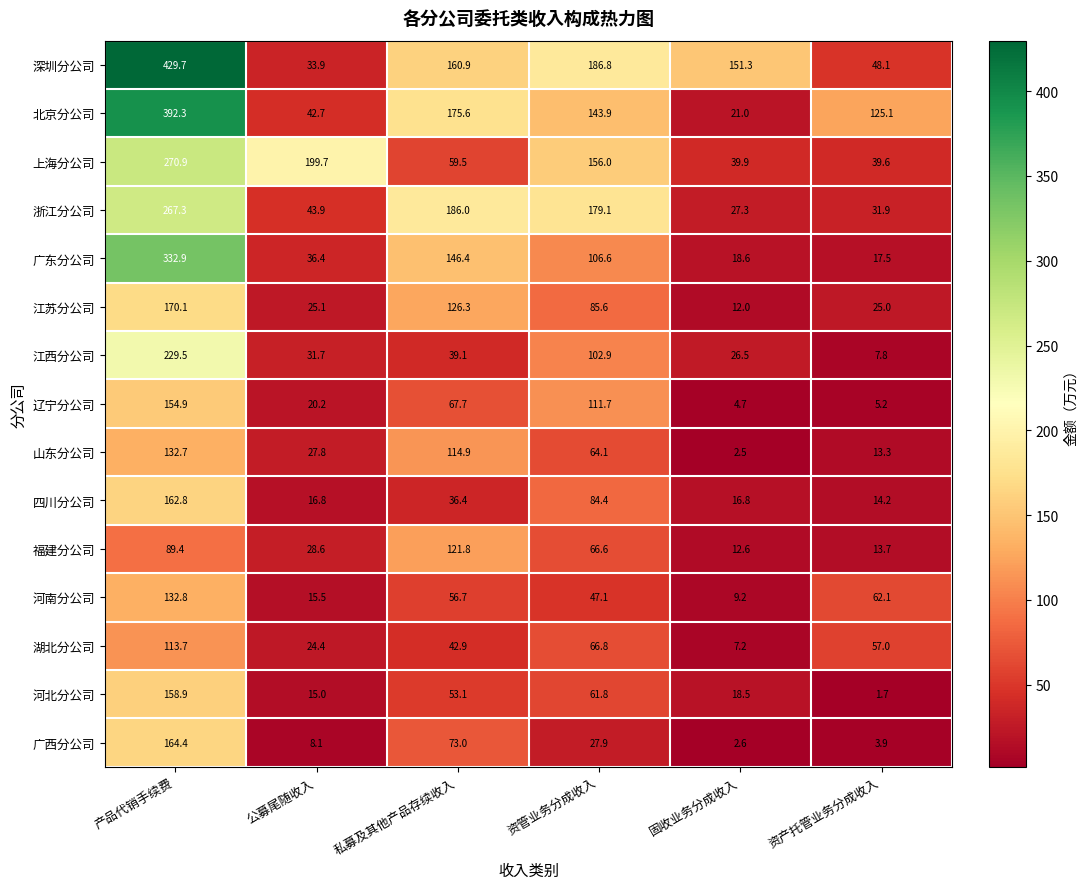

At which label is 北京分公司 closest to 206?

私募及其他产品存续收入